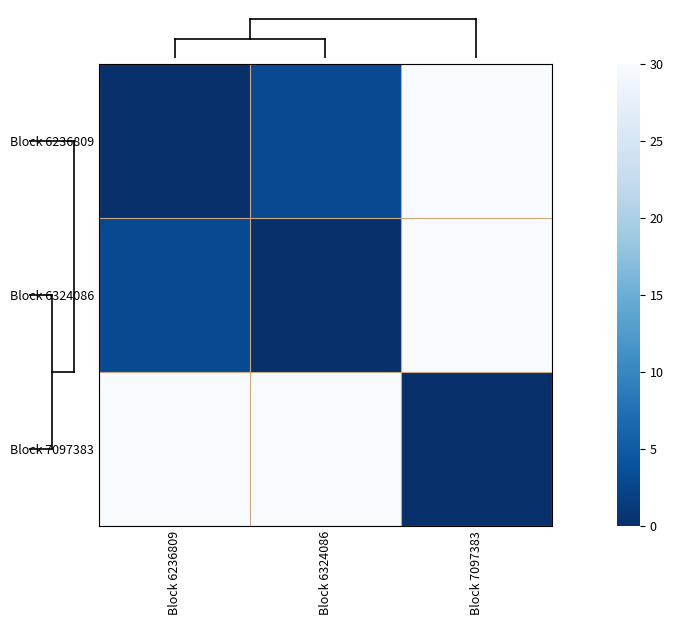

Which series has the largest total across all categories?

Block 7097383